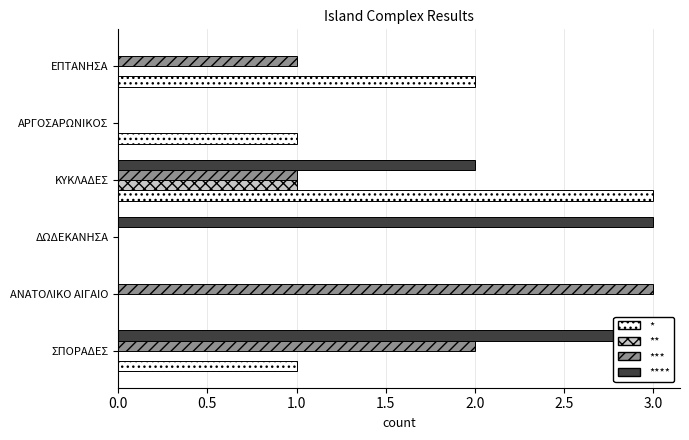

Reading left to right, transcribe all the data shown in this chart.

*: 1	0	0	3	1	2
**: 0	0	0	1	0	0
***: 2	3	0	1	0	1
****: 3	0	3	2	0	0